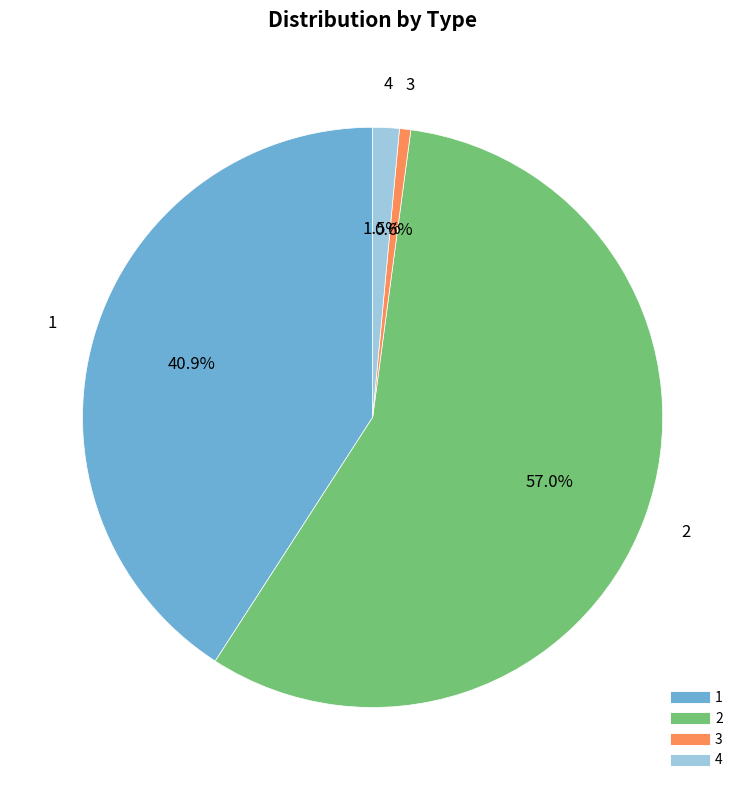

To the nearest percent, what is the difference between the 2 and 1 slice percentages?

16%